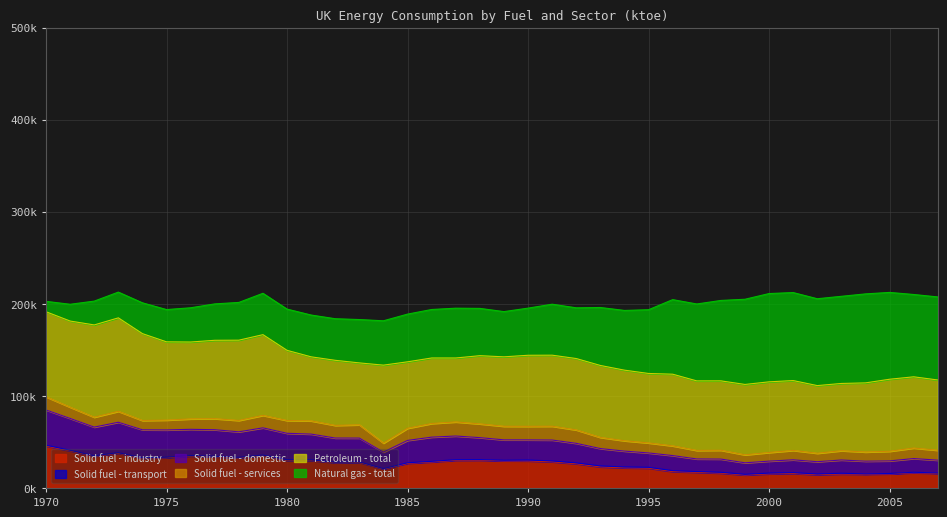

Does the chart have visible grid lines?

Yes